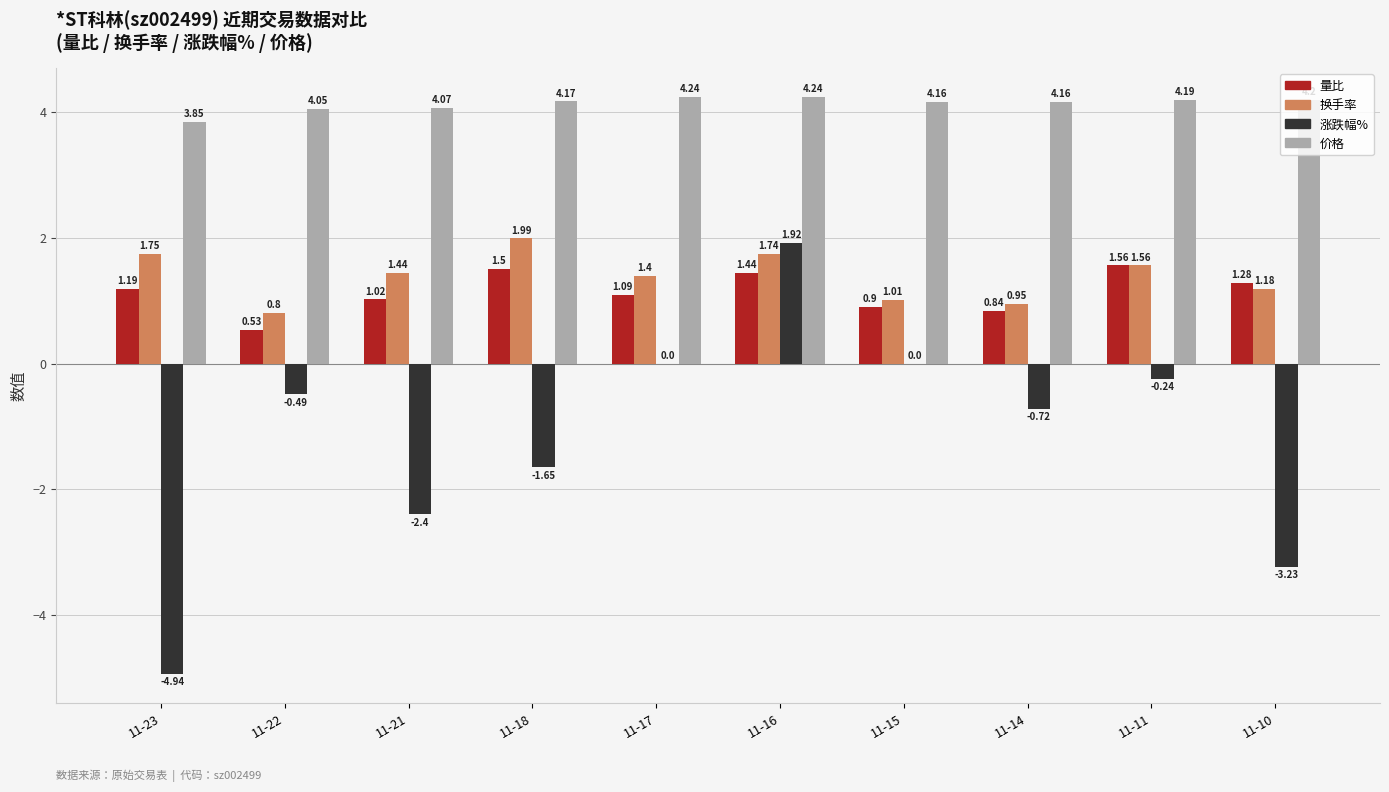

What is the average value of the 换手率 series?

1.4